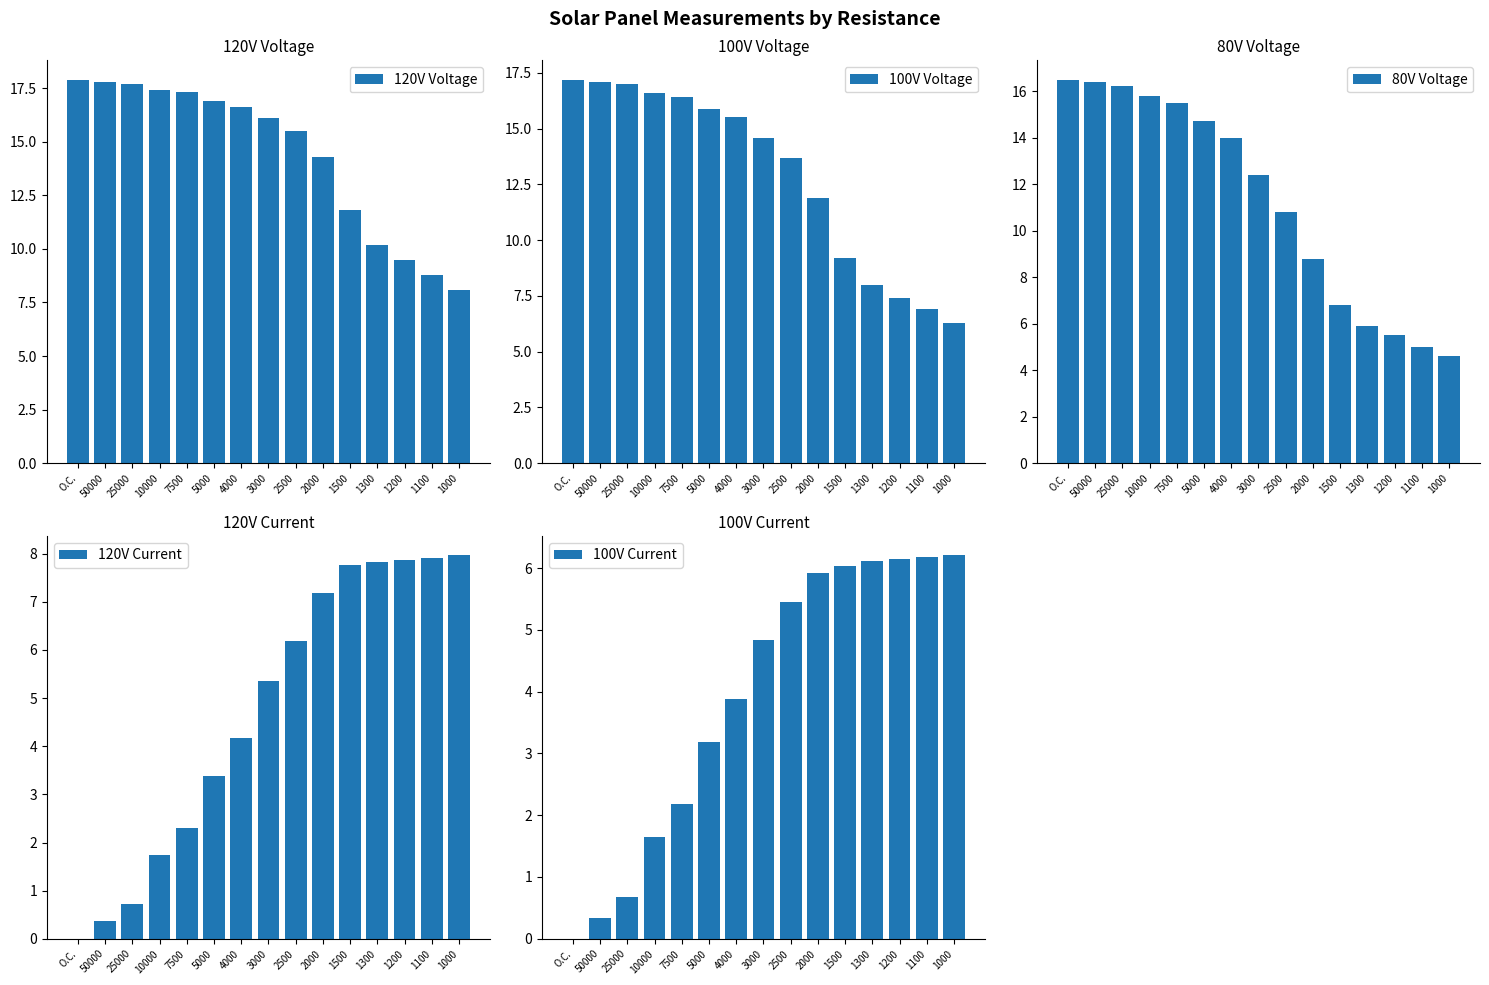

How many categories are shown in the chart?

15